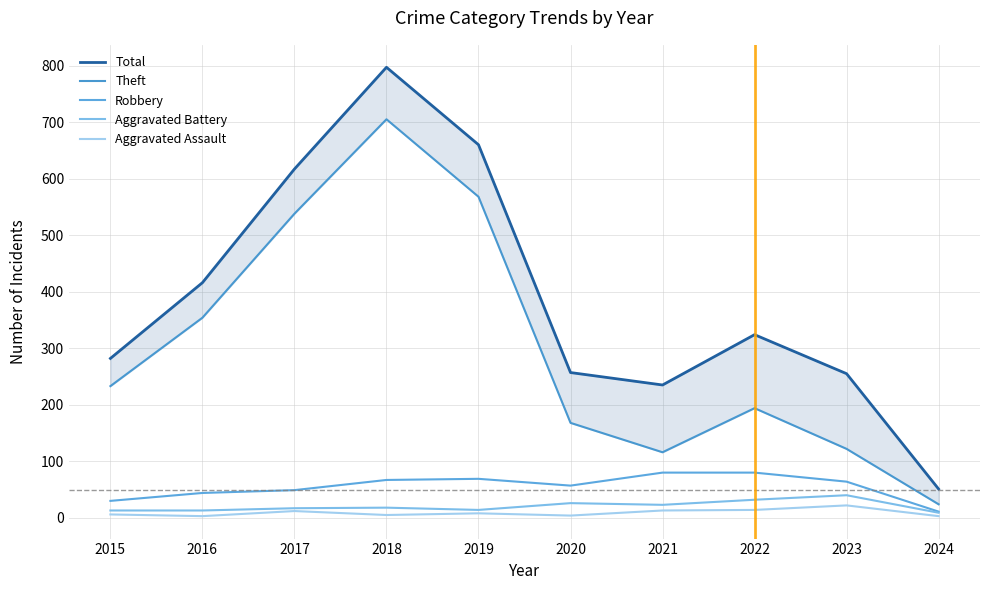

At which category is the sum across all series the highest?

2018